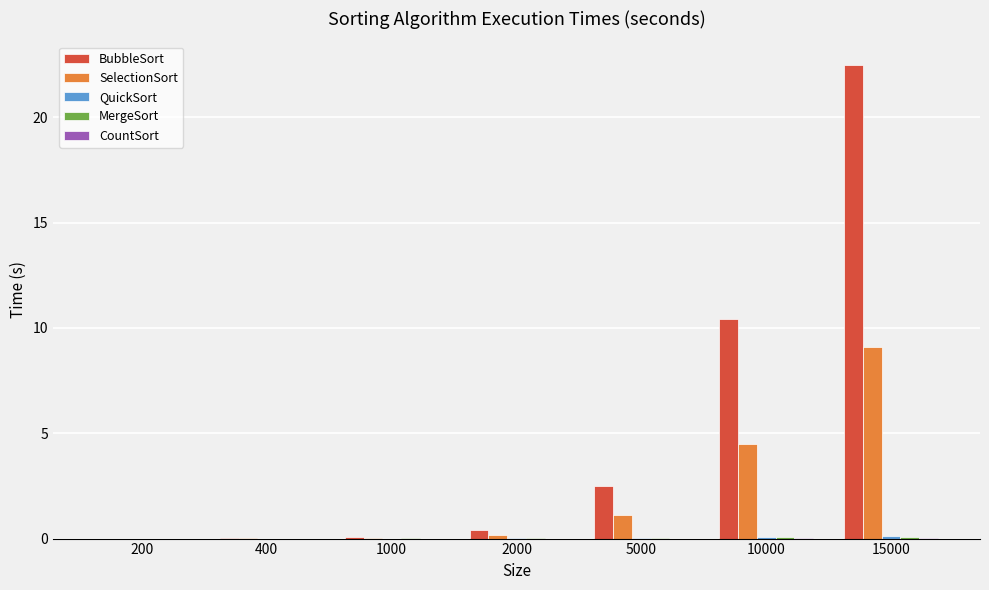

Which series has the largest total across all categories?

BubbleSort